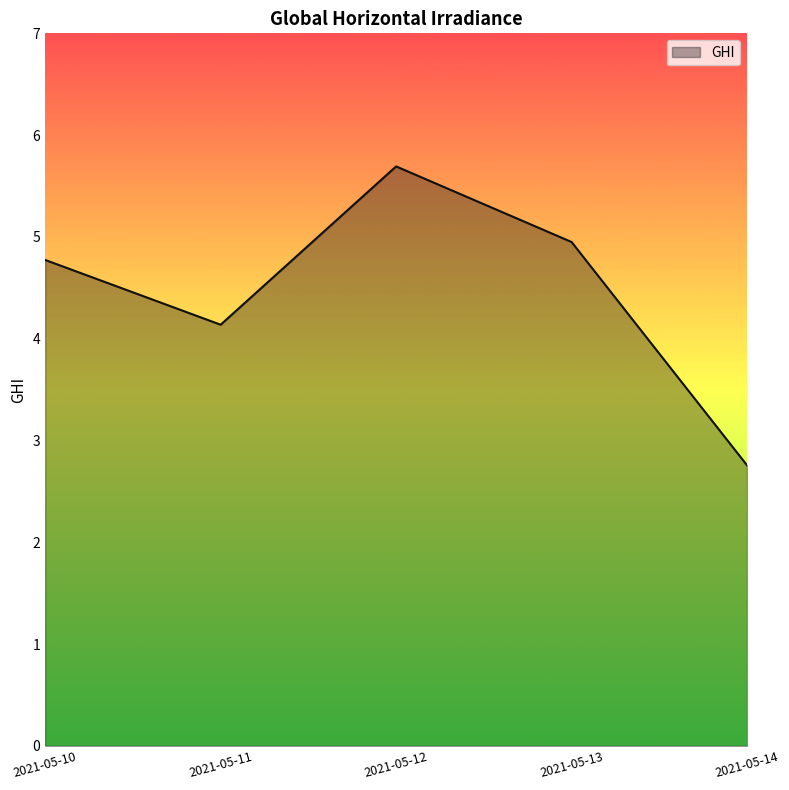

The value at 2021-05-13 is 4.9. True or false?

True